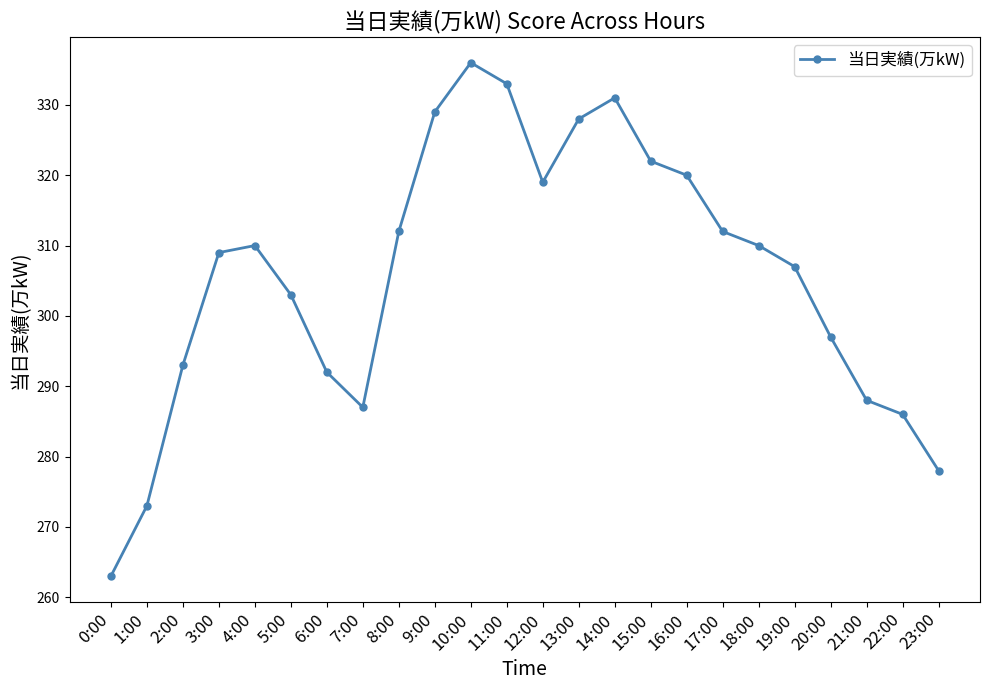

What is the minimum value shown in the chart?

263